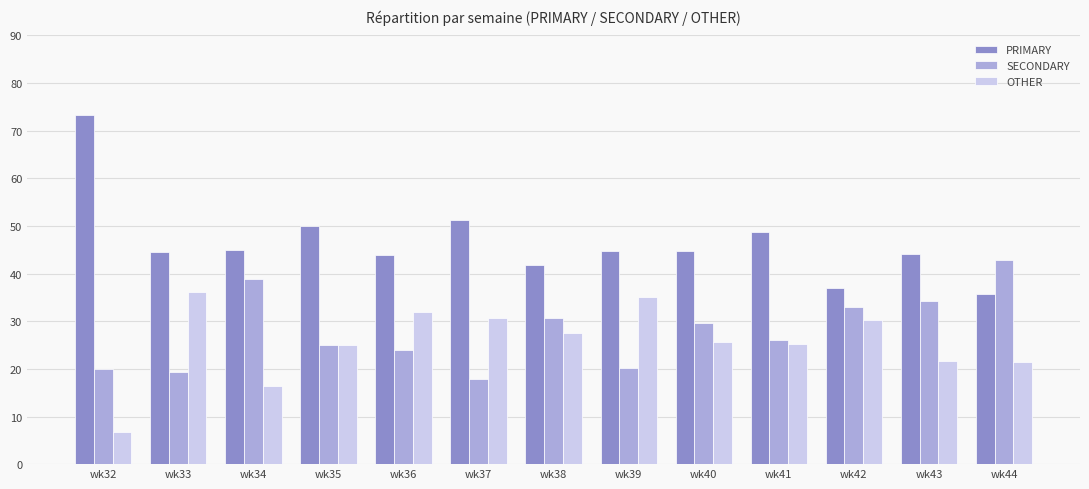

What is the difference between the second highest and minimum values in the SECONDARY series?

20.8